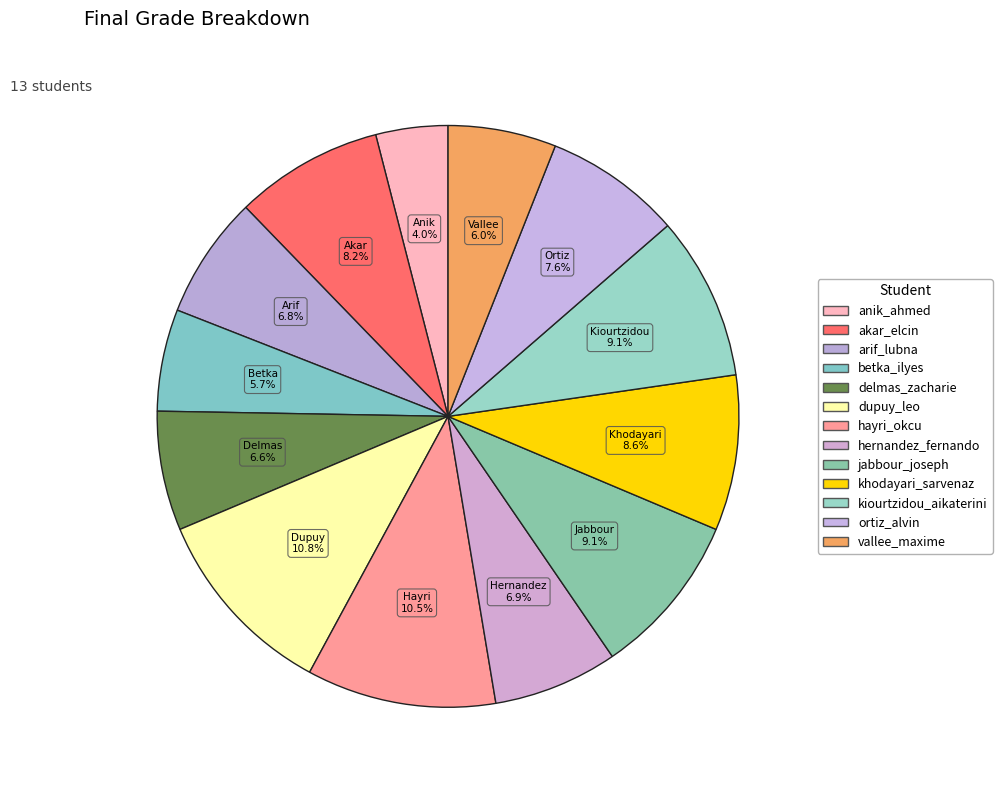

How many slices are in this pie chart?

13